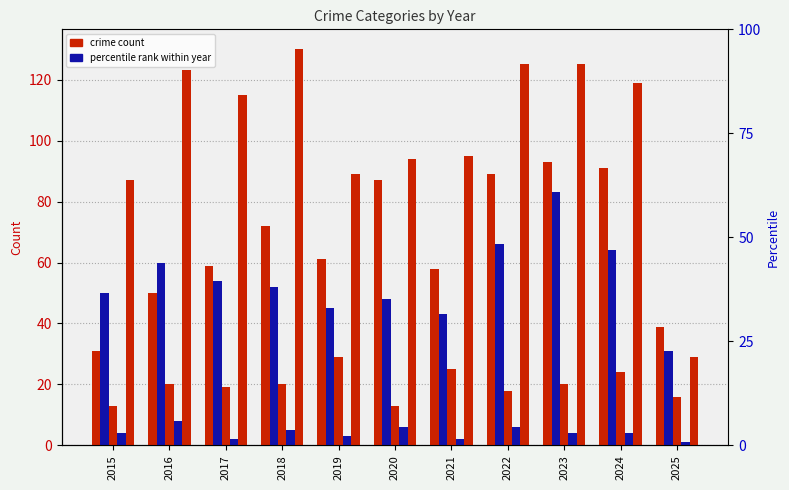

At which label is Aggravated Assault closest to 62?

2019